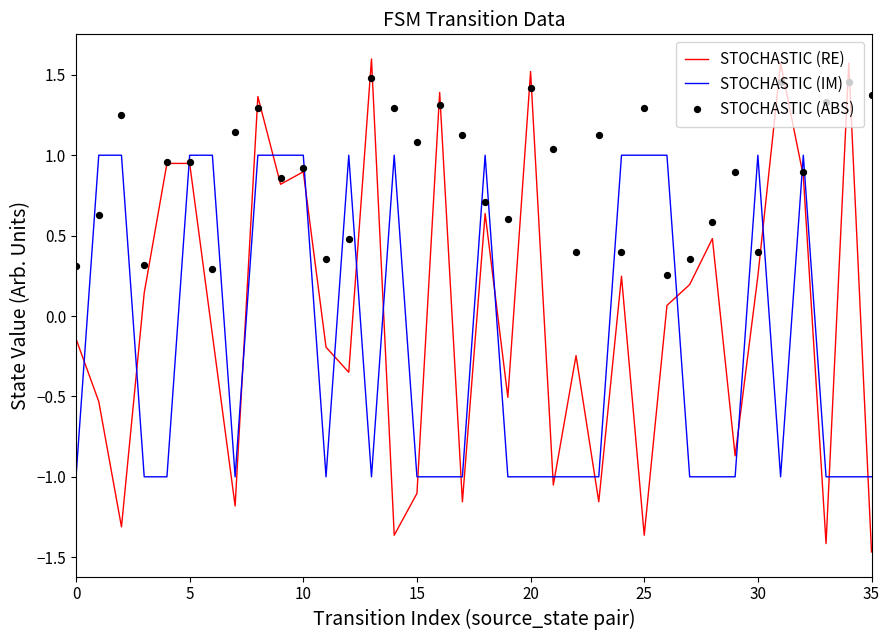

Is the value of STOCHASTIC (ABS) at 22 greater than the value of STOCHASTIC (IM) at 26?

No